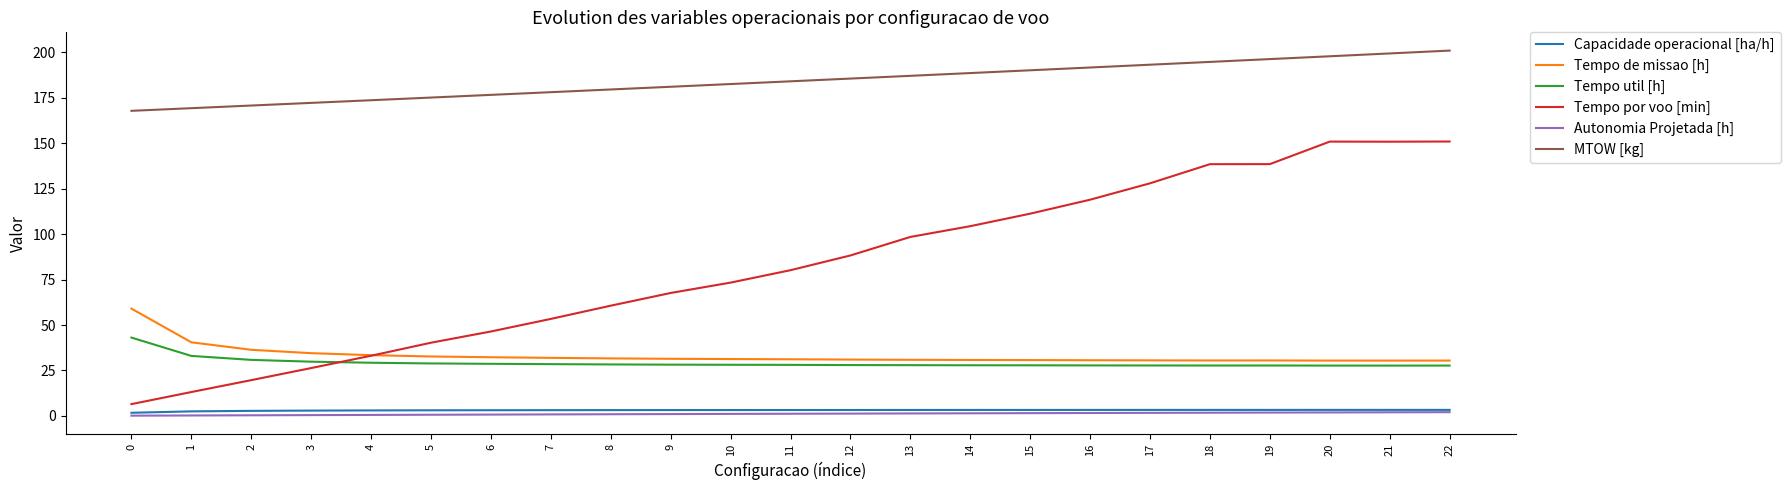

What is the difference between the highest and lowest values at 19?

194.5